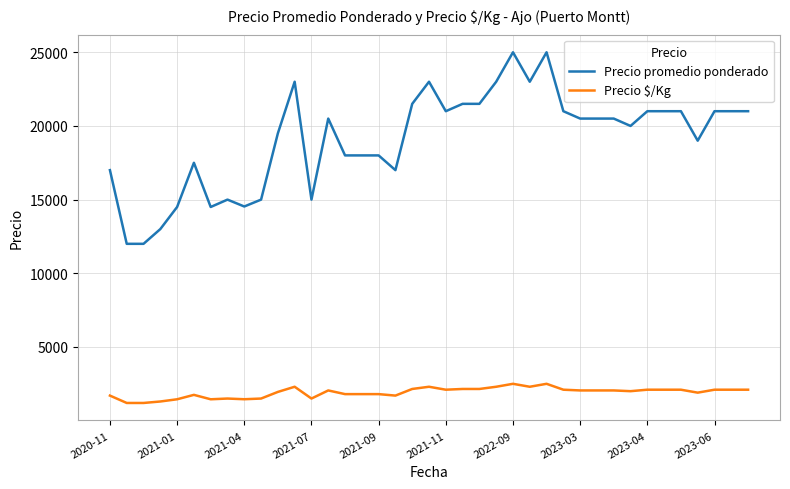

What are all the series names shown in the legend?

Precio promedio ponderado, Precio $/Kg